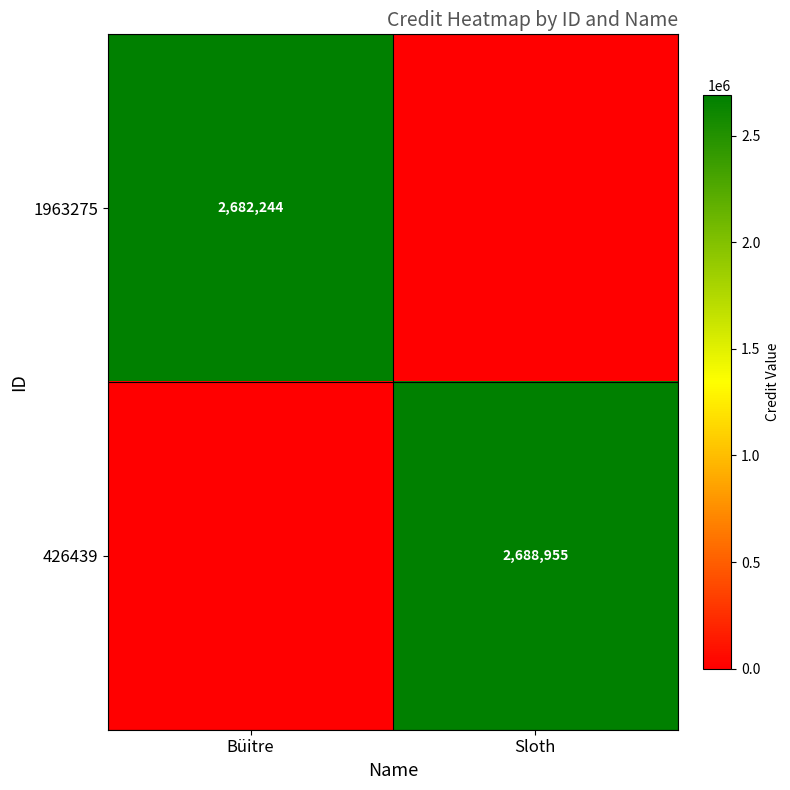

At which category is the sum across all series the highest?

Sloth